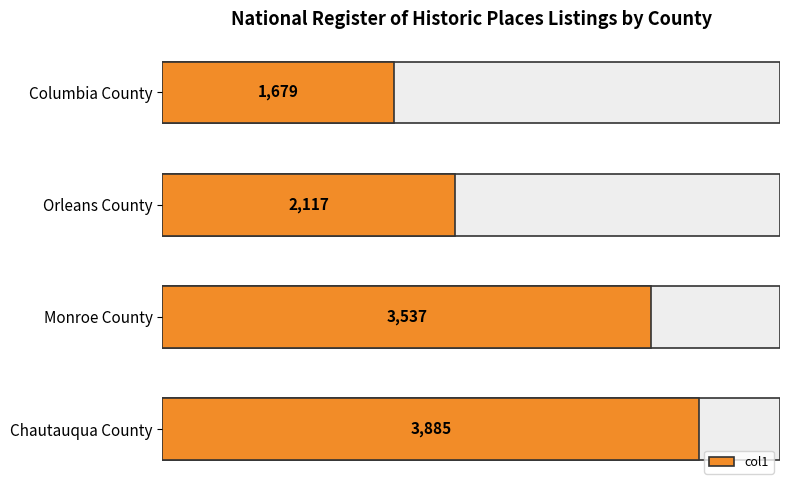

How many values are between 2117 and 3885?

3